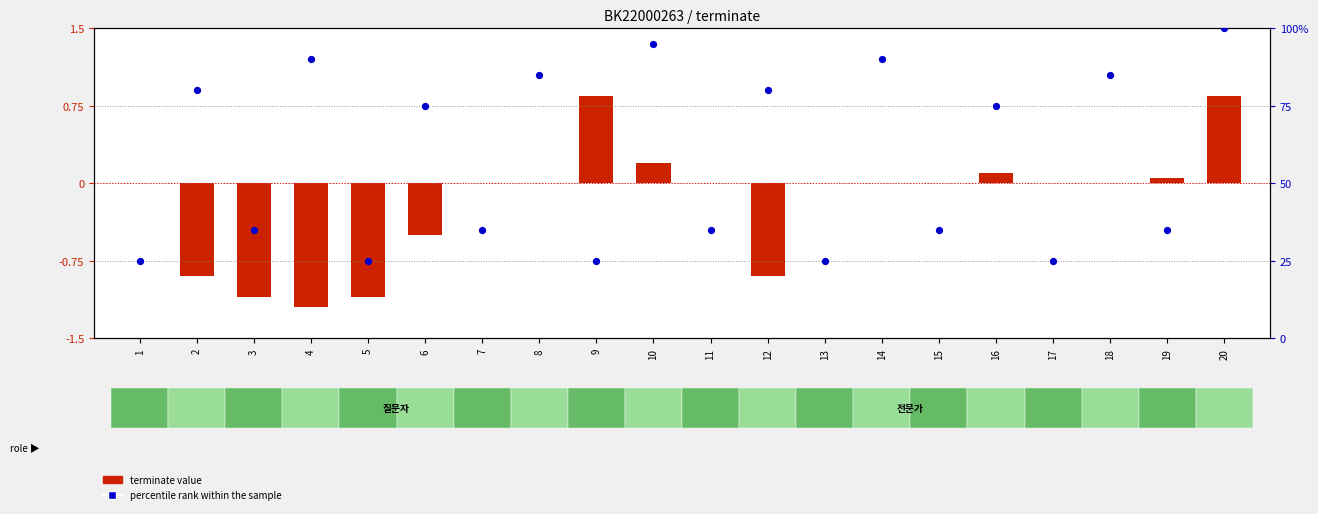

Which series has the widest spread of Y values?

percentile rank within the sample